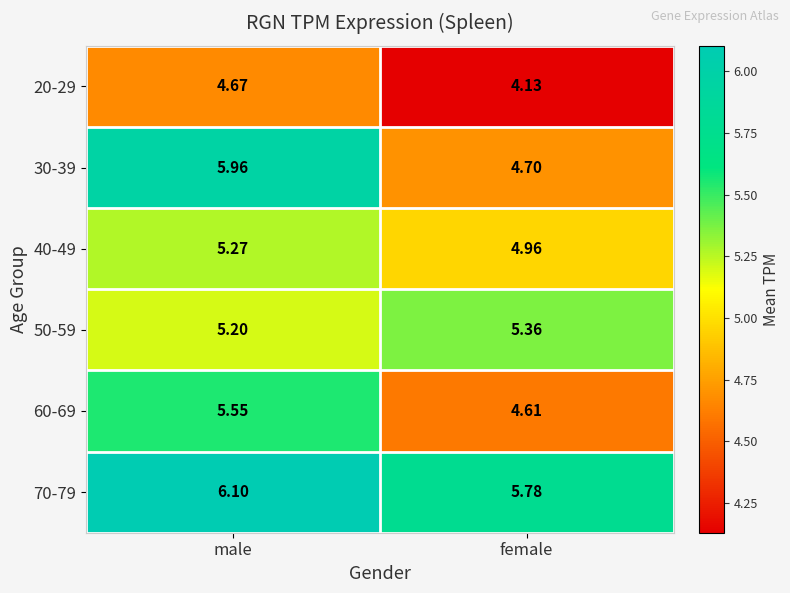

Between male and female, which series saw the biggest shift?

30-39